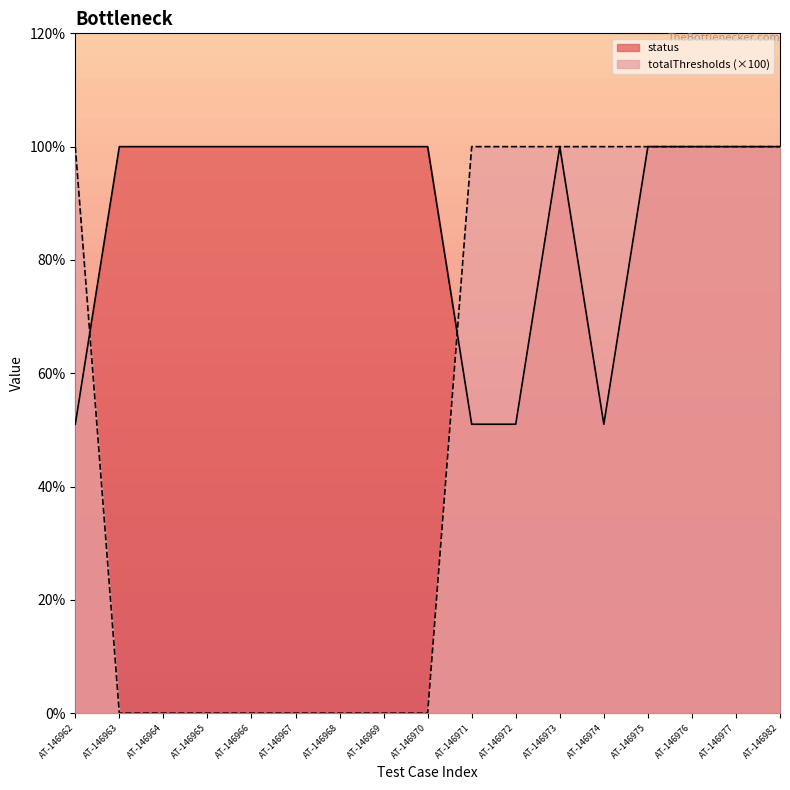

Which series has the largest total across all categories?

status